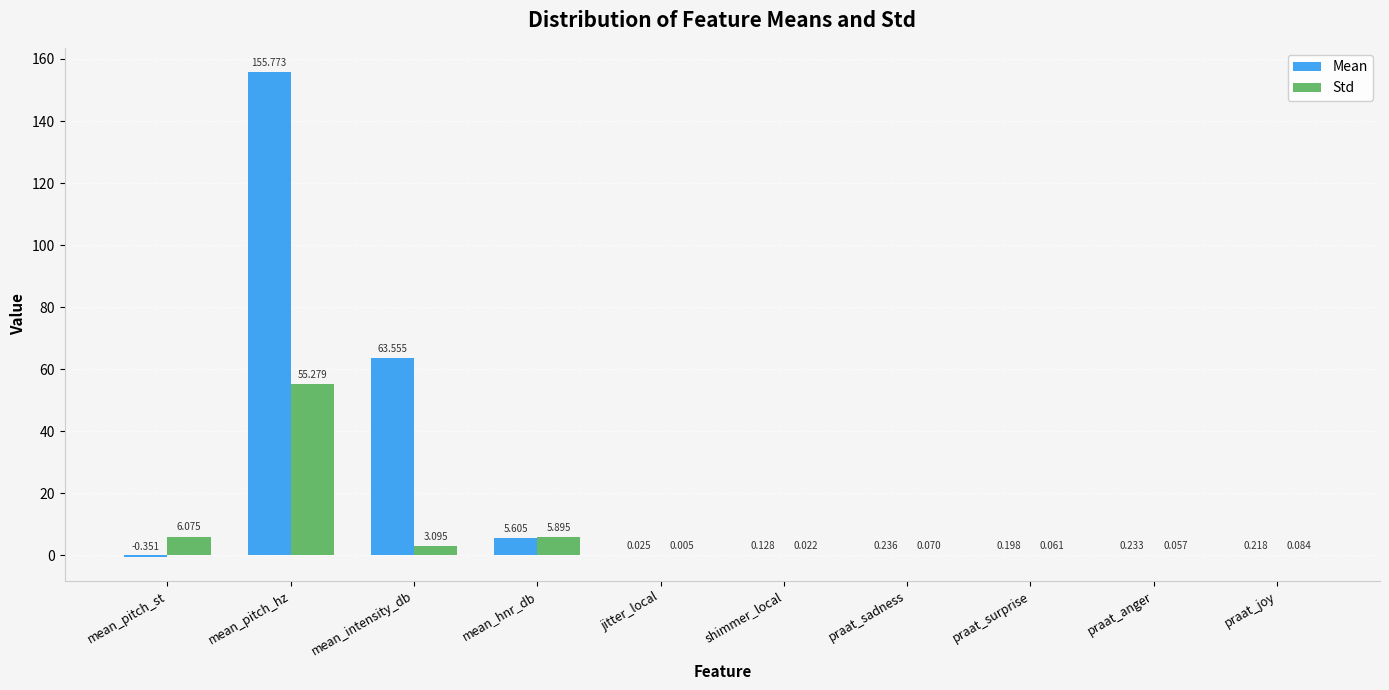

What is the sum of the Std values at praat_anger and mean_intensity_db?

3.2